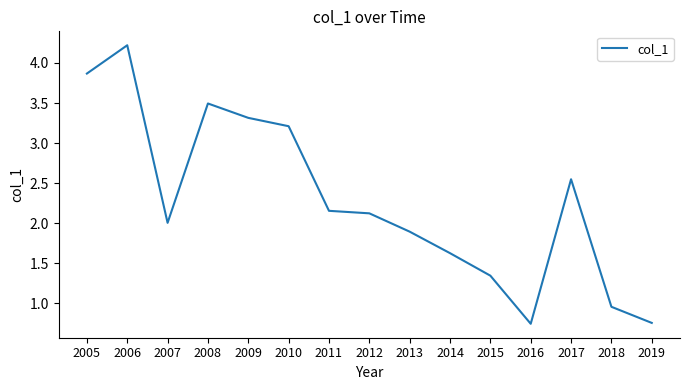

The value at 2008 is 1.6. True or false?

False